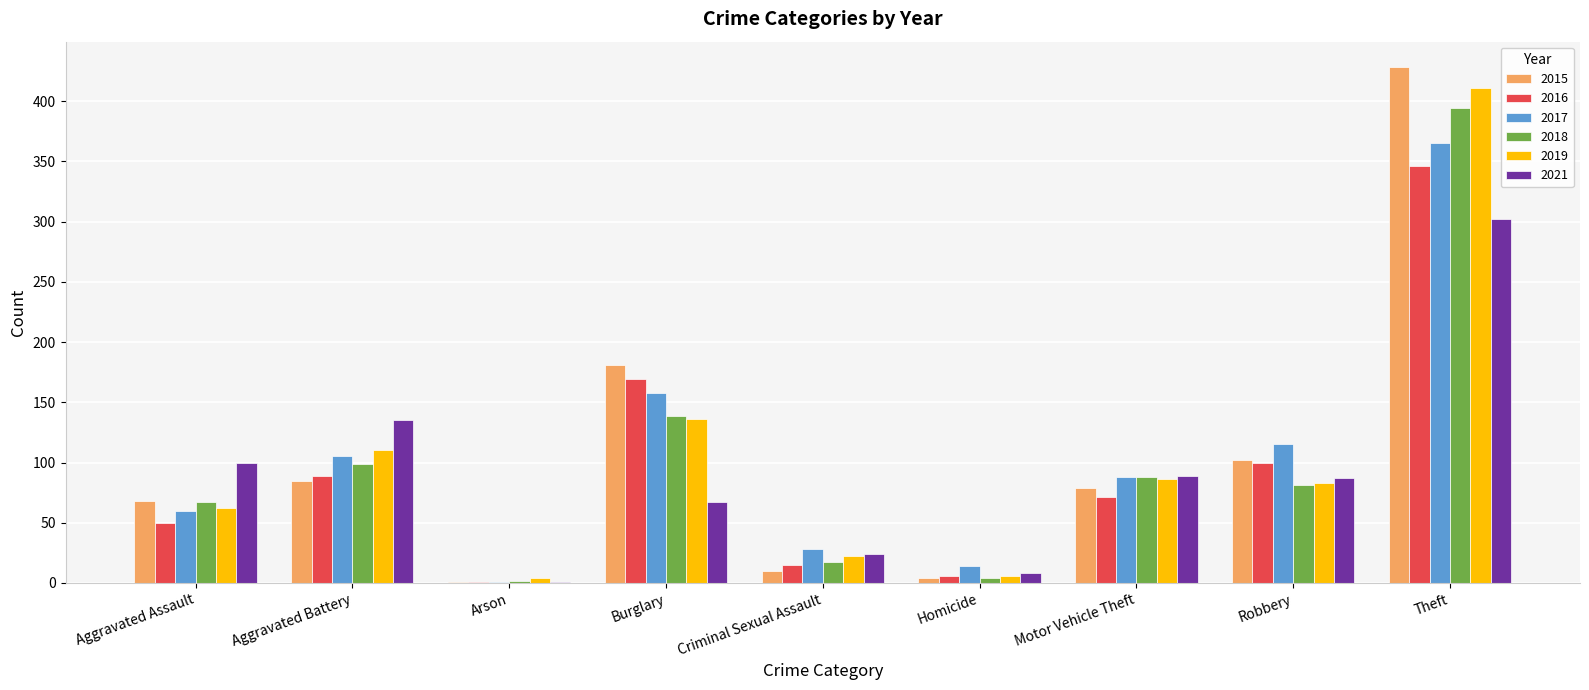

What is the greatest value displayed?

428